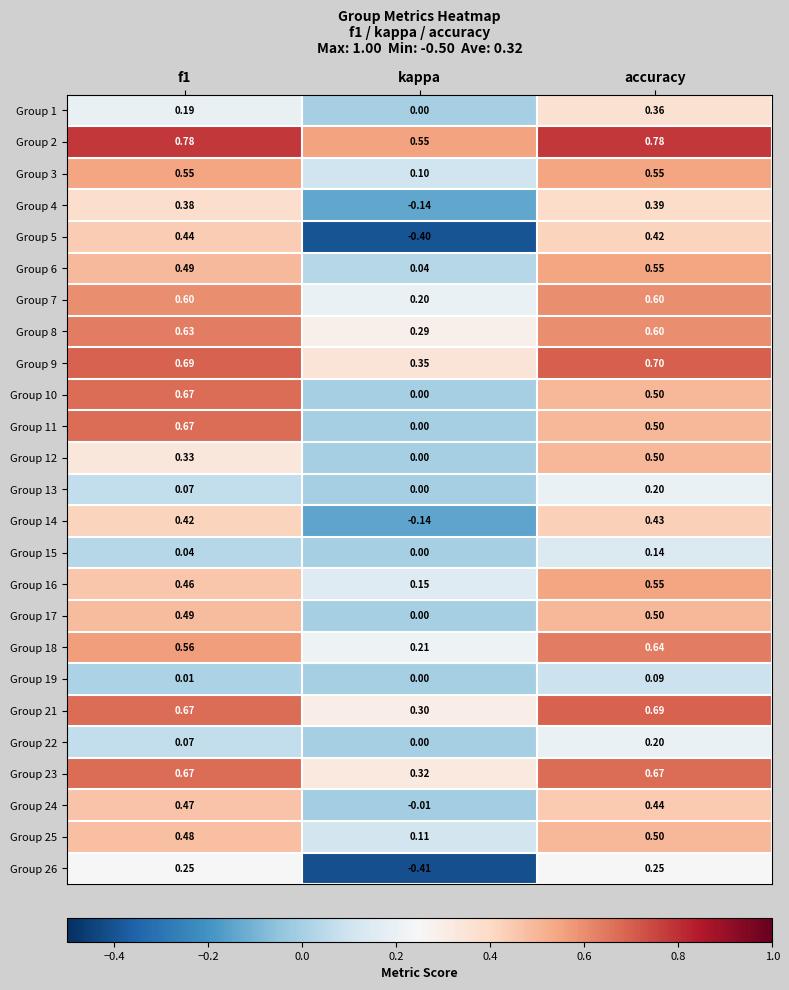

Which series has the largest total across all categories?

Group 2